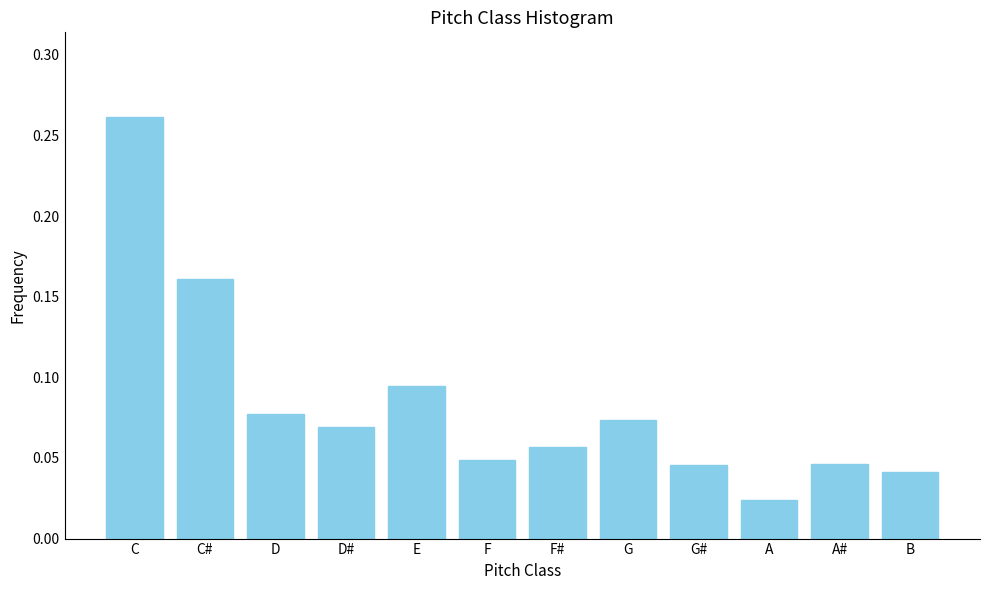

At which category does the chart reach its minimum across all series?

A